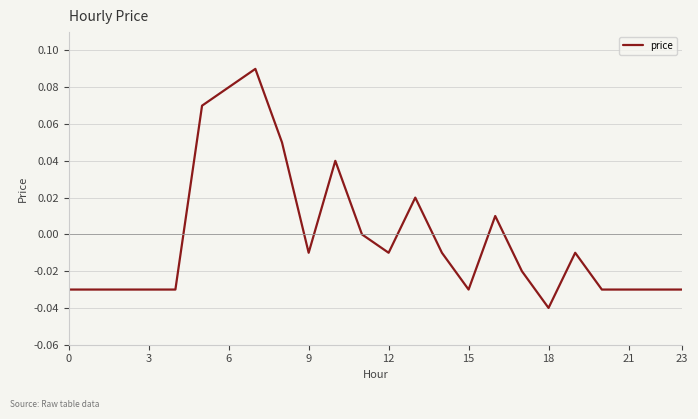

What is the label of the 20th point from the left?

19